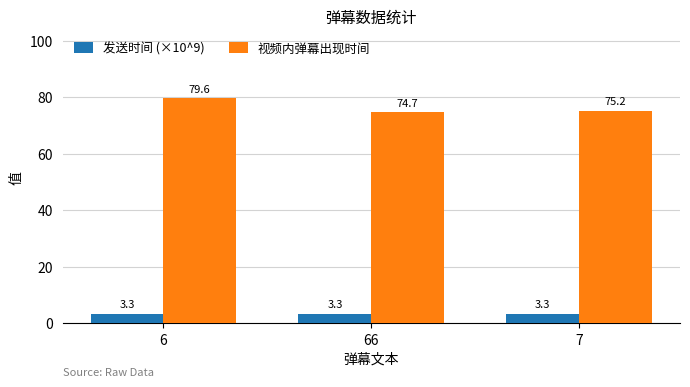

Where is 发送时间 (×10^9) nearest to the value 3?

7